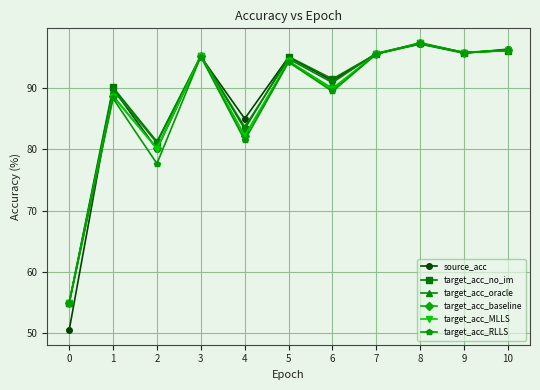

What is the highest value of the target_acc_baseline series?

97.2